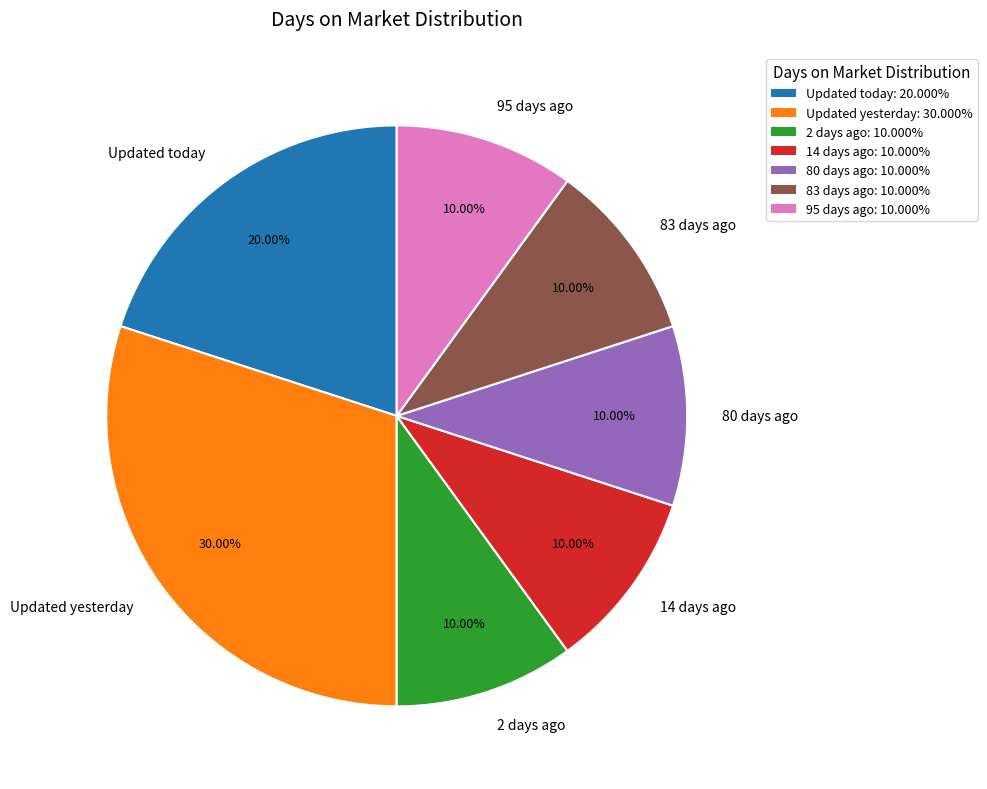

To the nearest percent, what is the combined percentage of 80 days ago and 83 days ago?

20%